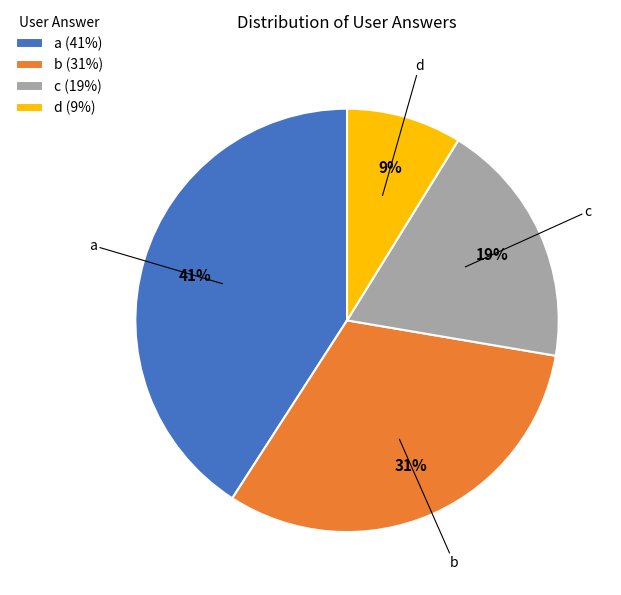

Is there a majority slice in this chart?

No